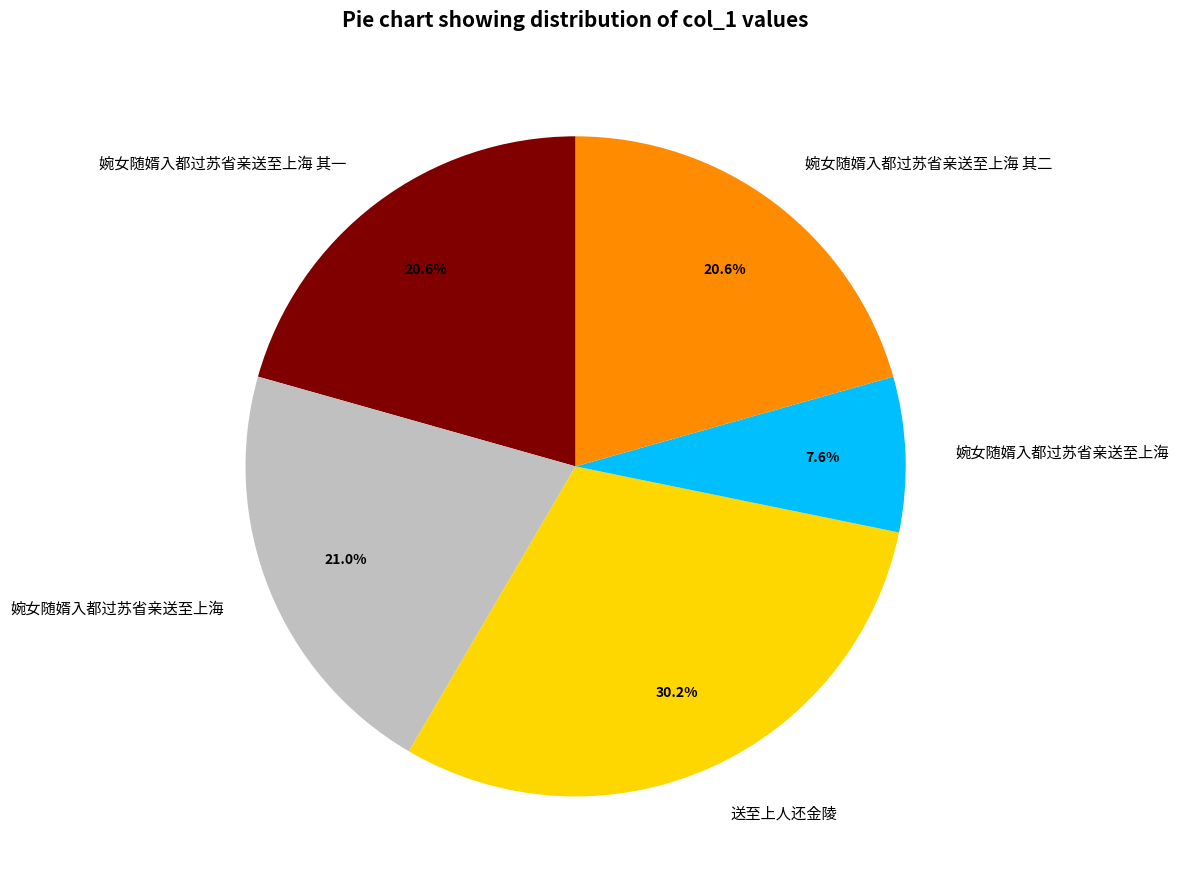

Is there any slice that represents more than half of the pie?

No